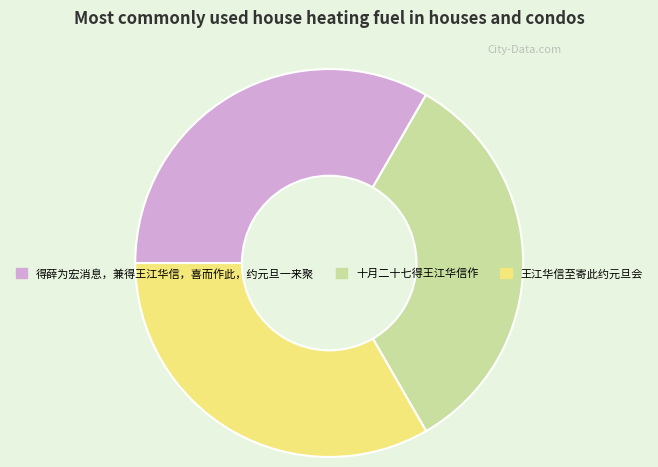

Combined, do 十月二十七得王江华信作 and 得薛为宏消息，兼得王江华信，喜而作此，约元旦一来聚 account for over 50%?

Yes